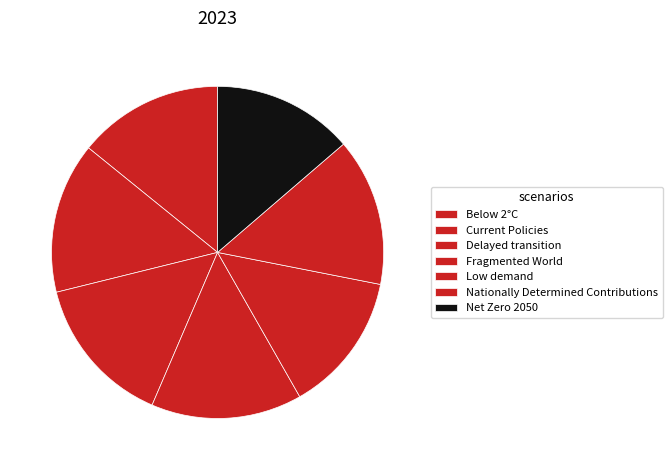

How many slices are in this pie chart?

7